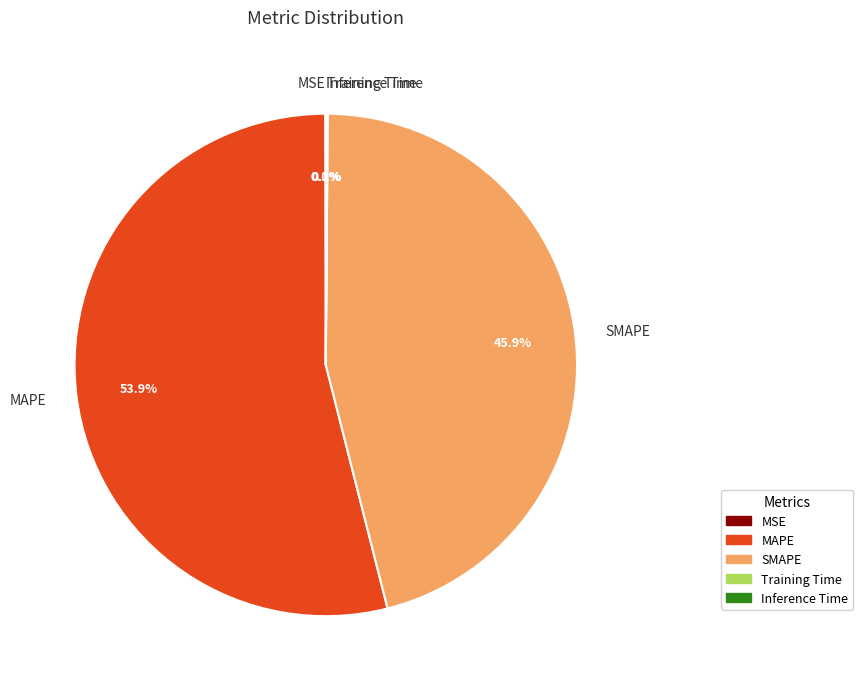

Is there a majority slice in this chart?

Yes